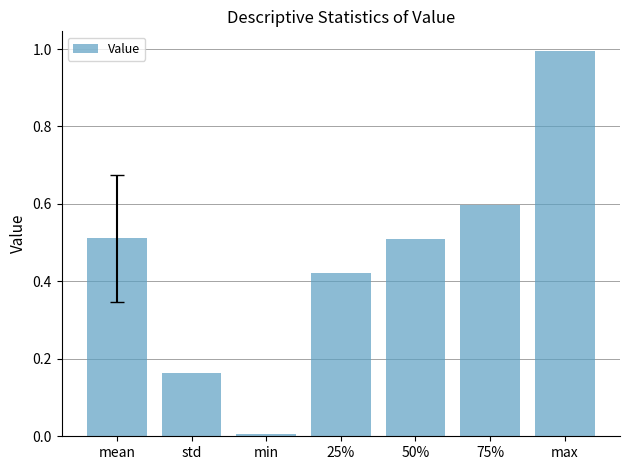

What is the sum of all values?

3.2